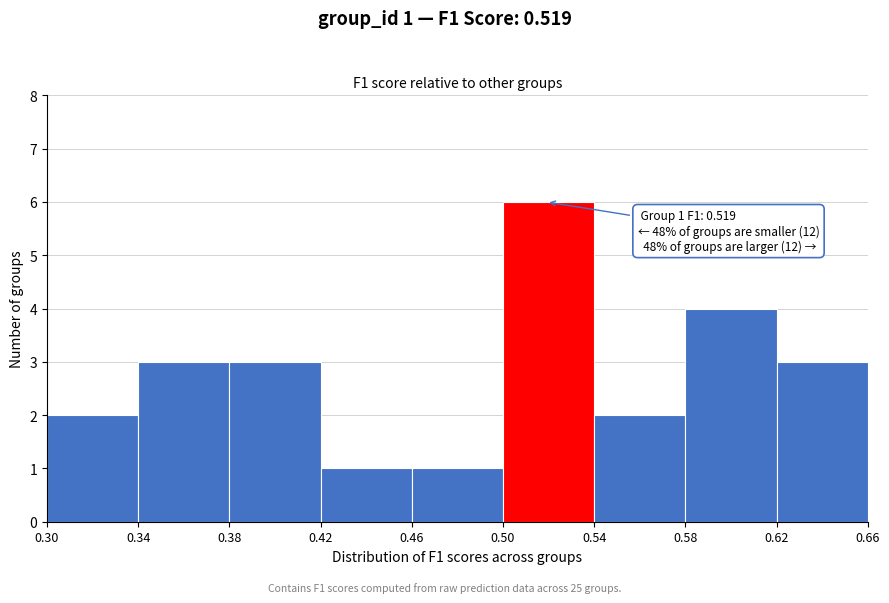

Over which range of the x-axis is the bar tallest?

0.50 to 0.54